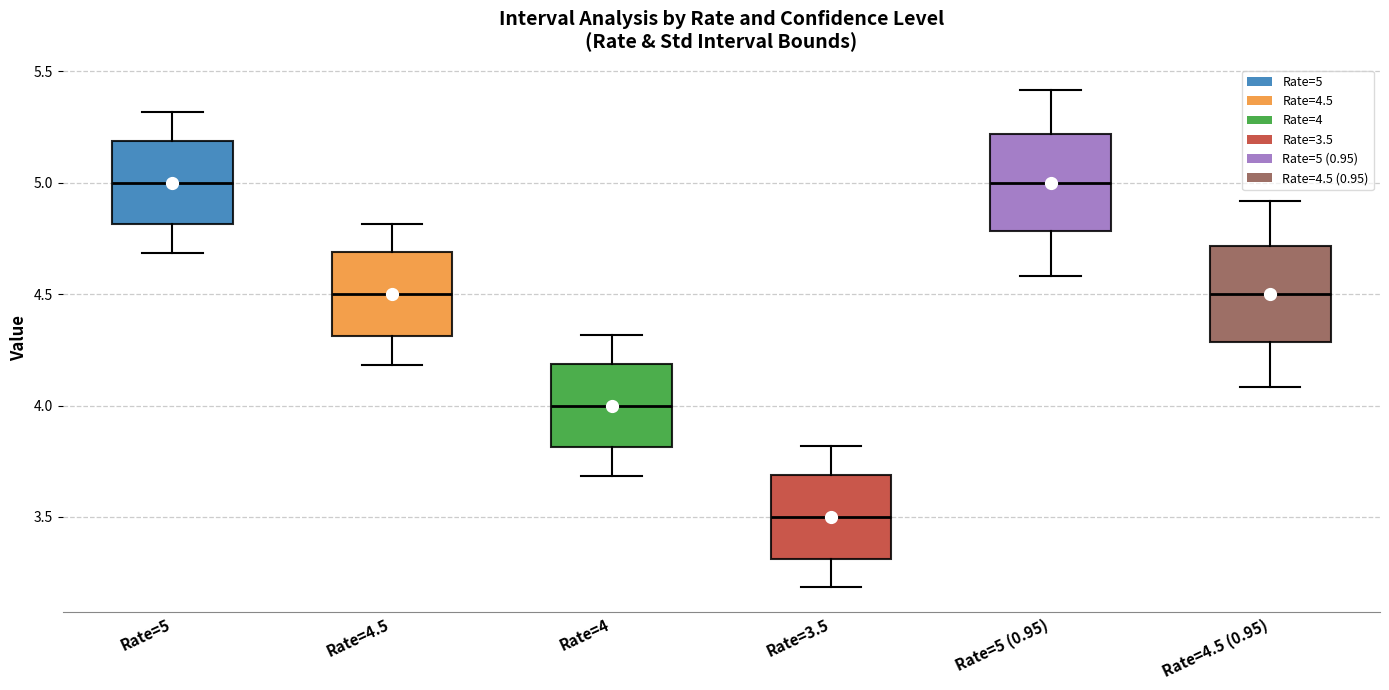

Reading left to right, read every box against the y-axis: the position of its median line, the range the box covers, and the ends of its whiskers. The values are not printed on the chart, so give them approximately, as read against the axis.

Rate=5: median 5.0, box 4.8 to 5.2, whiskers 4.7 to 5.3
Rate=4.5: median 4.5, box 4.3 to 4.7, whiskers 4.2 to 4.8
Rate=4: median 4.0, box 3.8 to 4.2, whiskers 3.7 to 4.3
Rate=3.5: median 3.5, box 3.3 to 3.7, whiskers 3.2 to 3.8
Rate=5 (0.95): median 5.0, box 4.8 to 5.2, whiskers 4.6 to 5.4
Rate=4.5 (0.95): median 4.5, box 4.3 to 4.7, whiskers 4.1 to 4.9